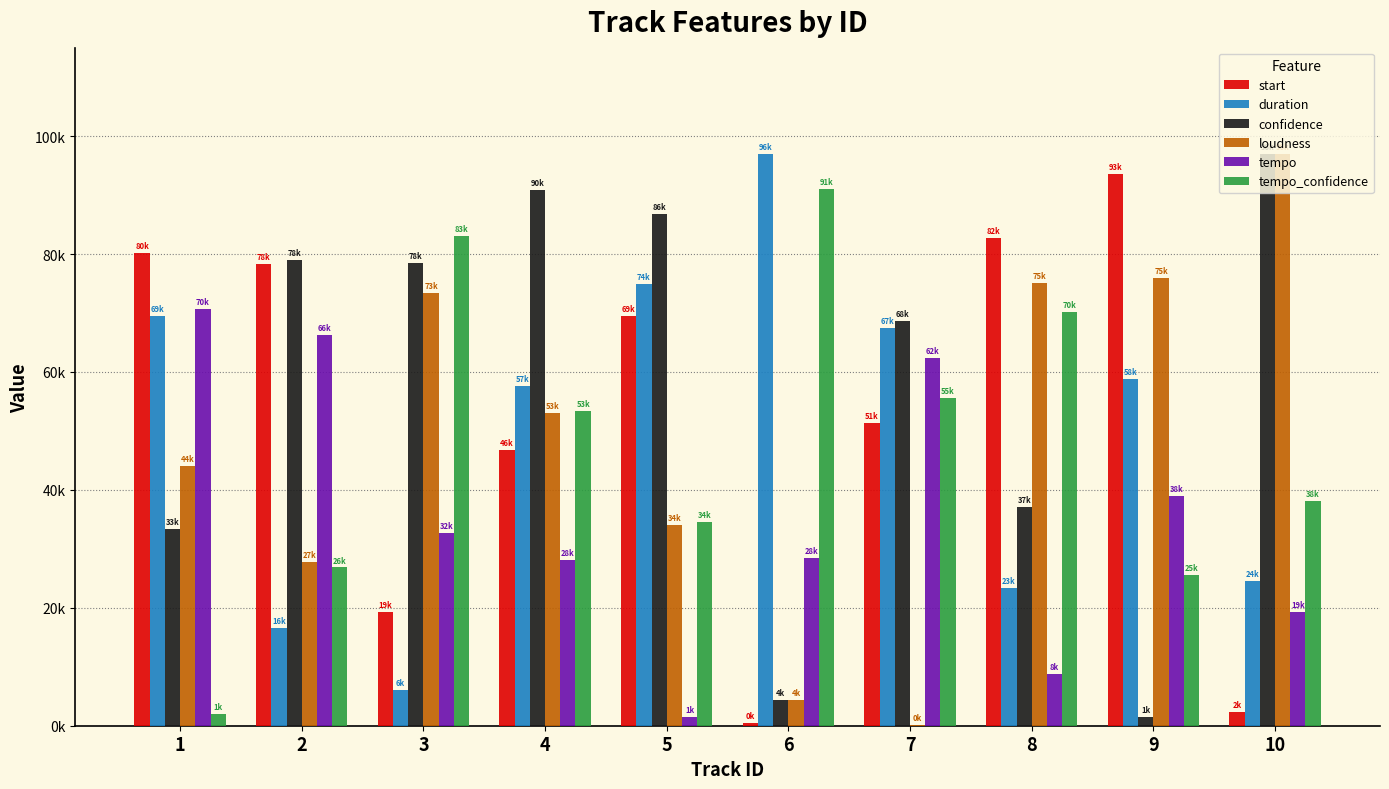

At which label is tempo_confidence closest to 46474?

4